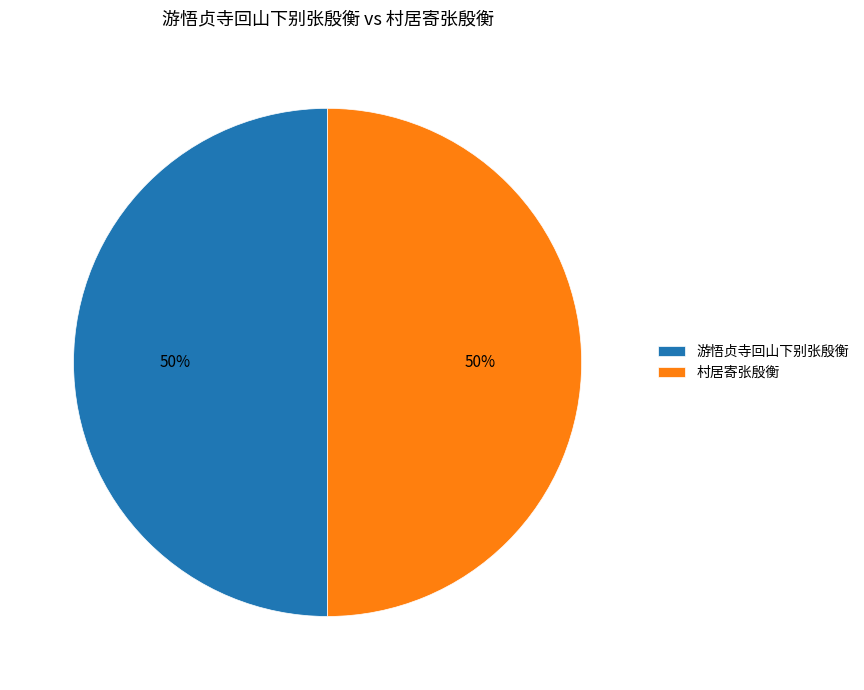

To the nearest percent, what is the combined percentage of 村居寄张殷衡 and 游悟贞寺回山下别张殷衡?

100%